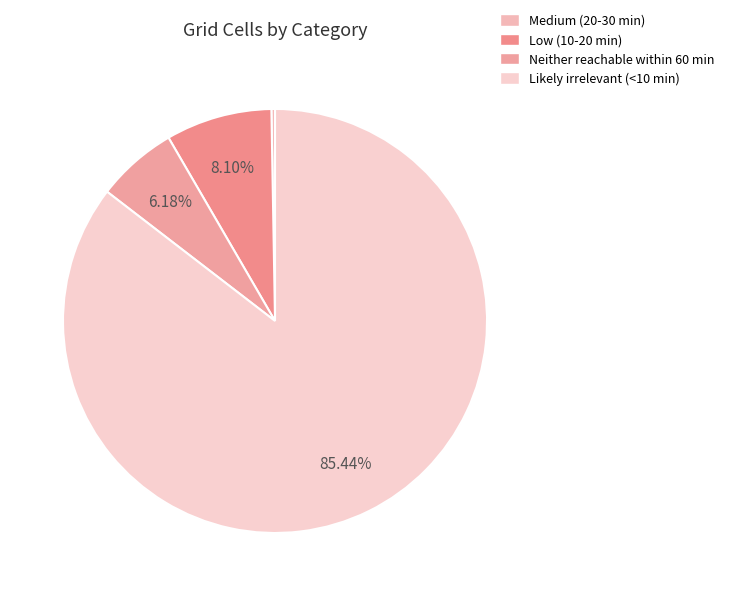

How many segments does this pie chart have?

4